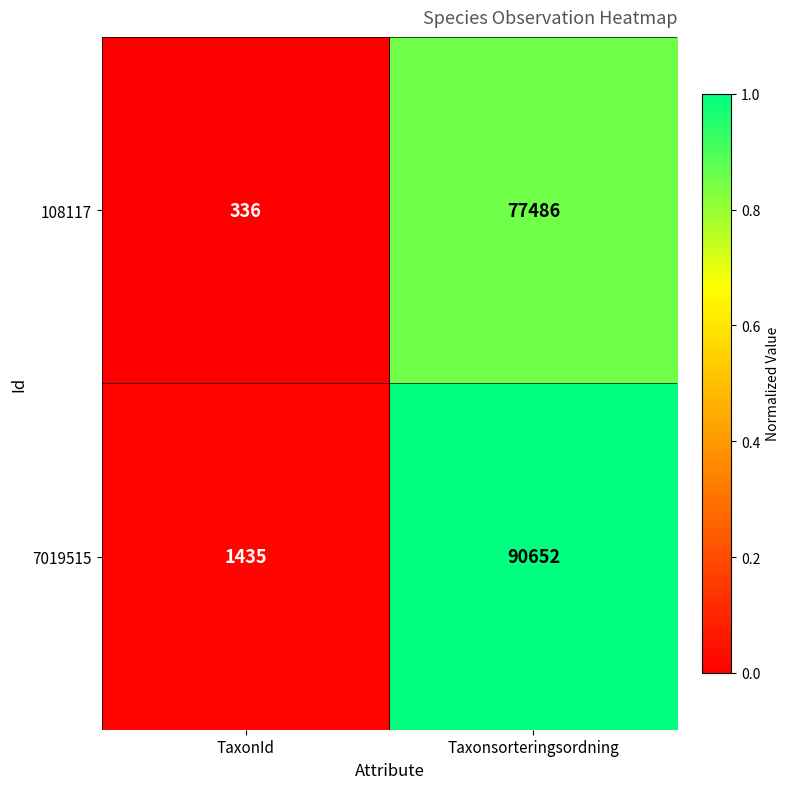

What is the difference between the maximum and minimum values in the 108117 series?

77150